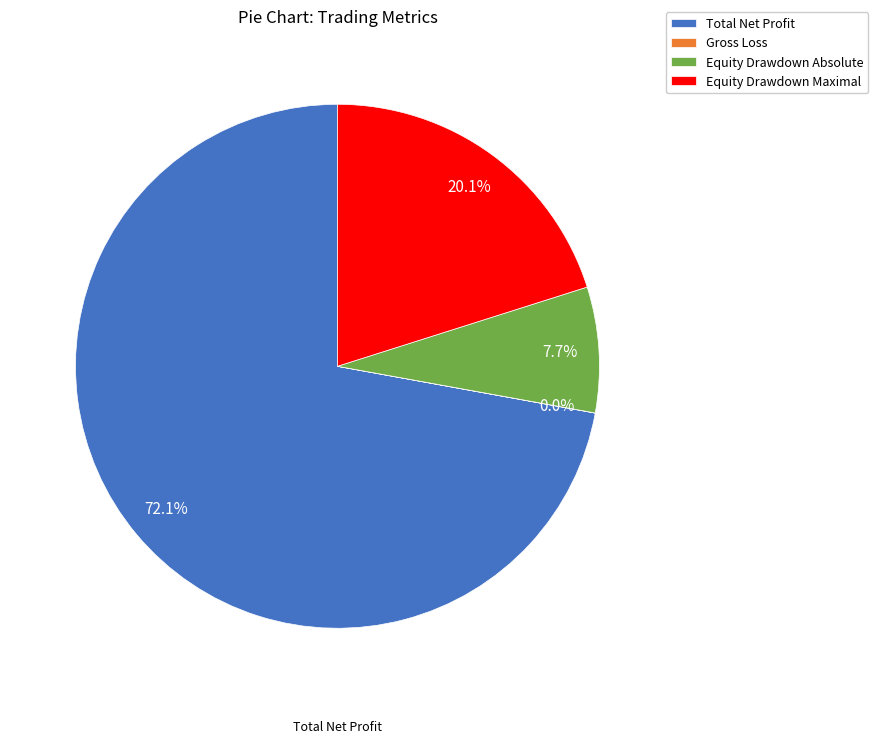

Which has a higher value, Equity Drawdown Maximal or Equity Drawdown Absolute?

Equity Drawdown Maximal